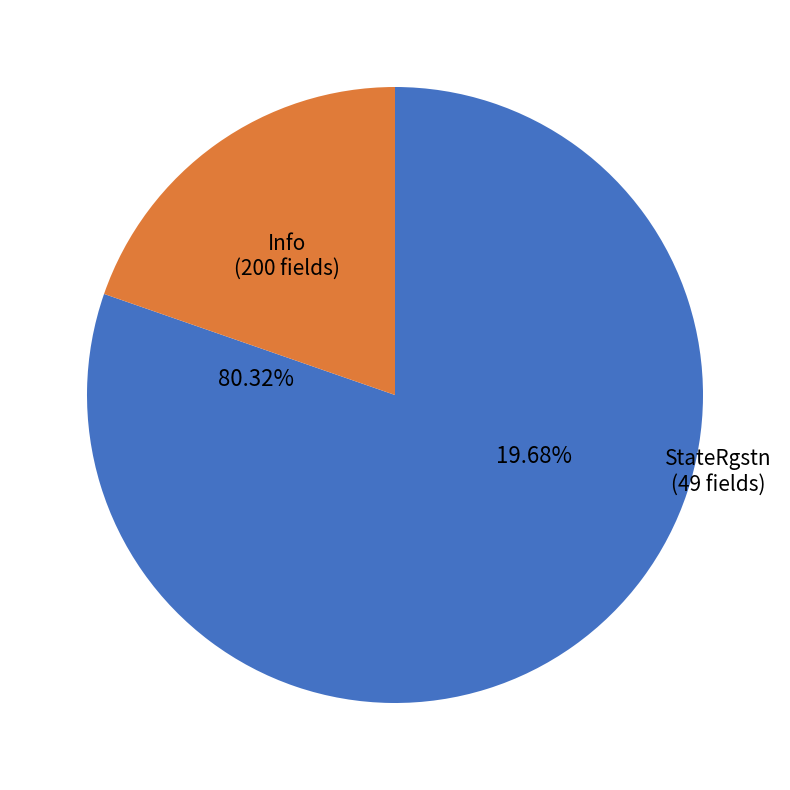

Is StateRgstn the majority of the pie?

No